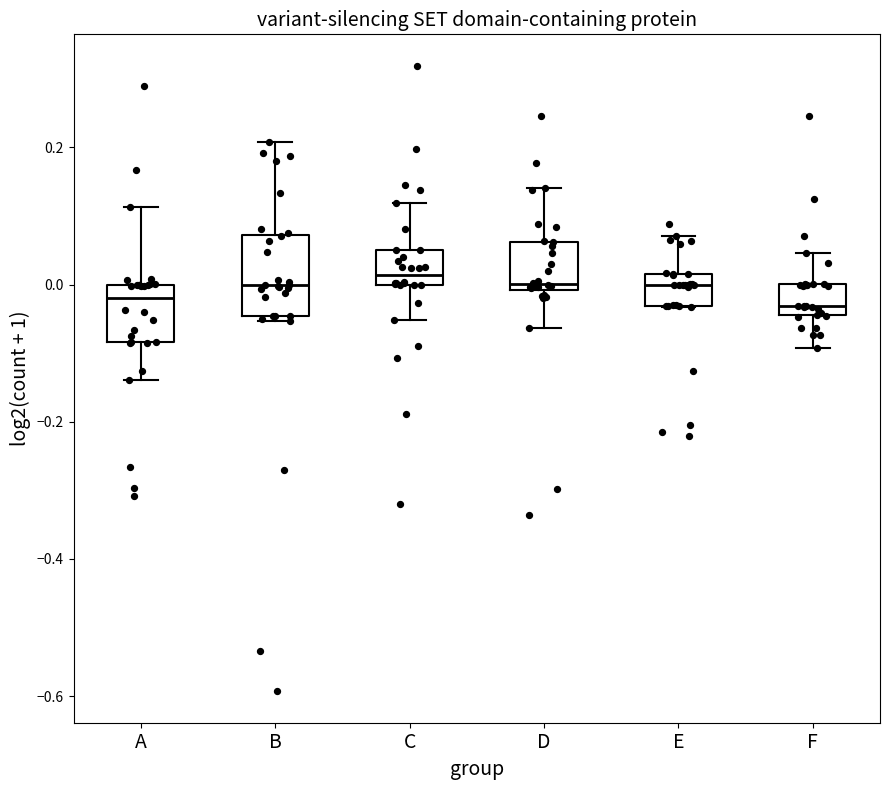

Which box is the tallest, from its lower edge to its upper edge?

B